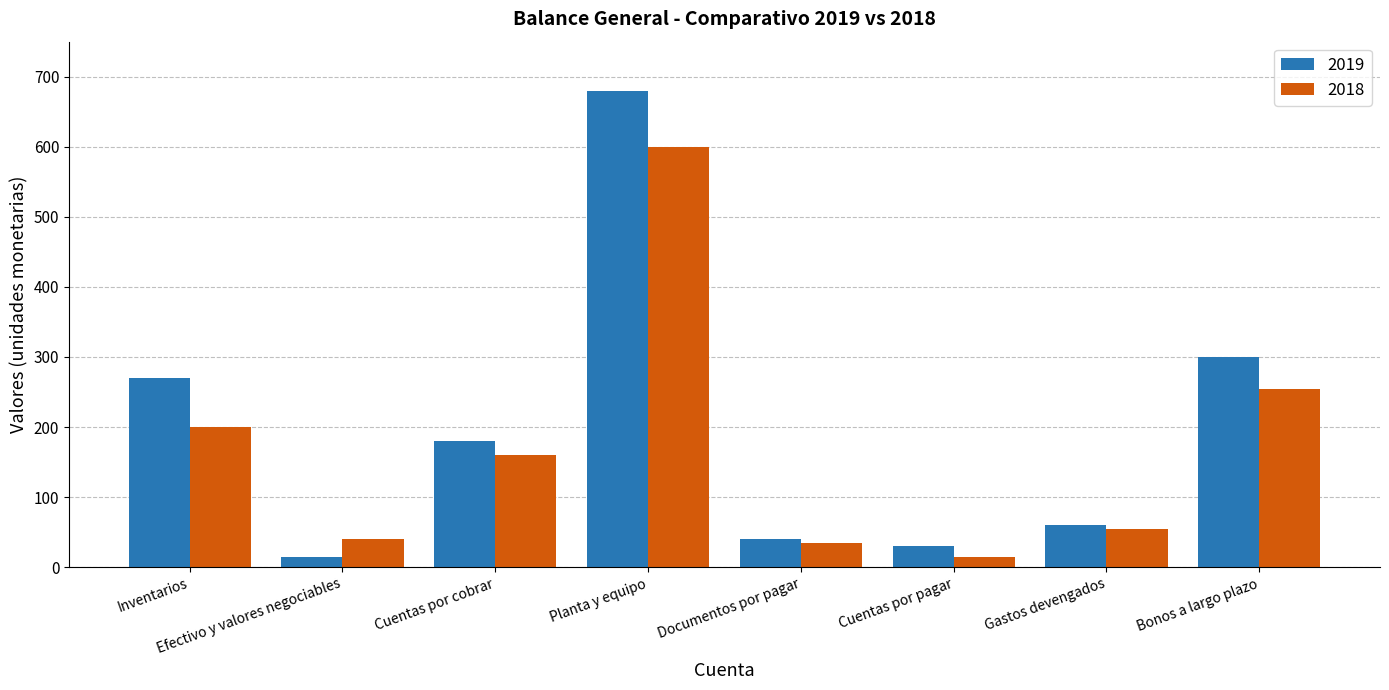

What is the greatest value displayed?

680